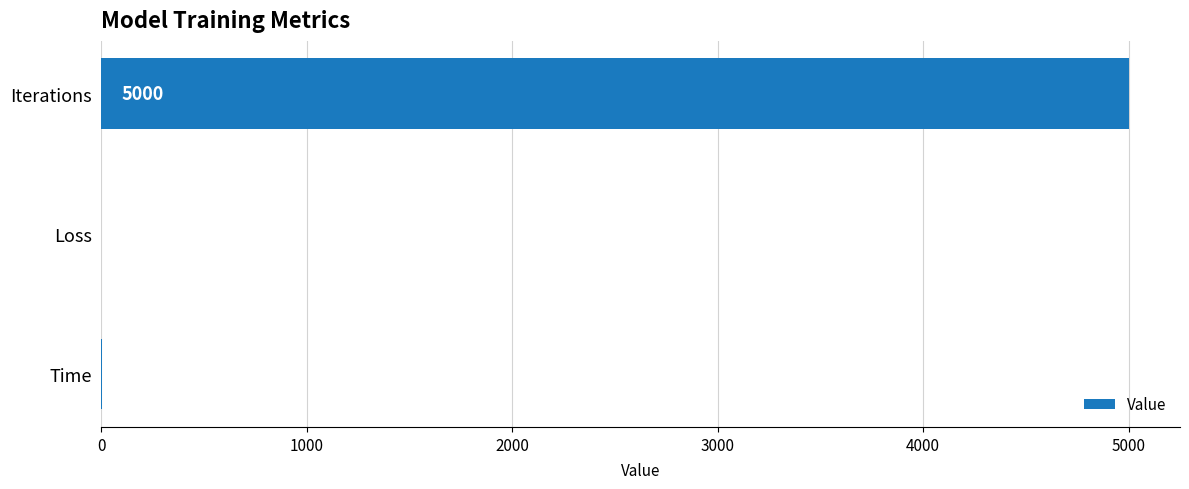

Which category has the highest value across all series?

Iterations